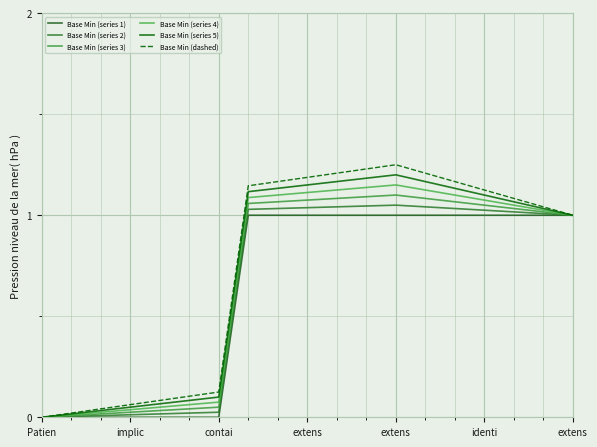

Is this an area chart (filled region under the line)?

No